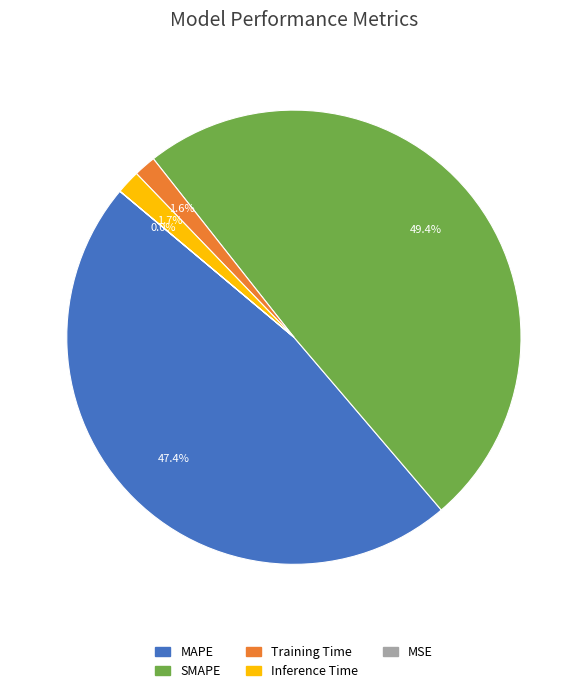

Which category has the biggest portion of the pie?

SMAPE